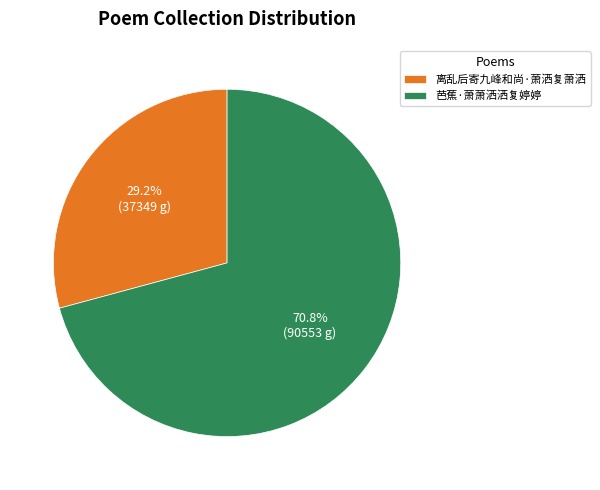

Which slice is the smallest?

离乱后寄九峰和尚·萧洒复萧洒